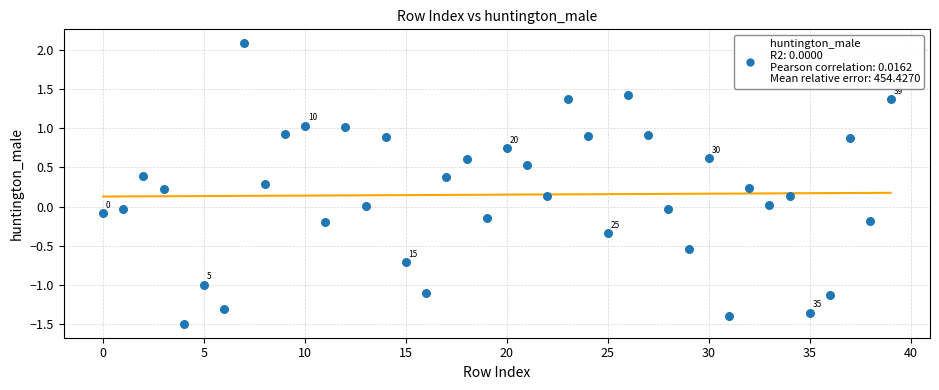

What is the range of Y values (max minus min)?

3.6